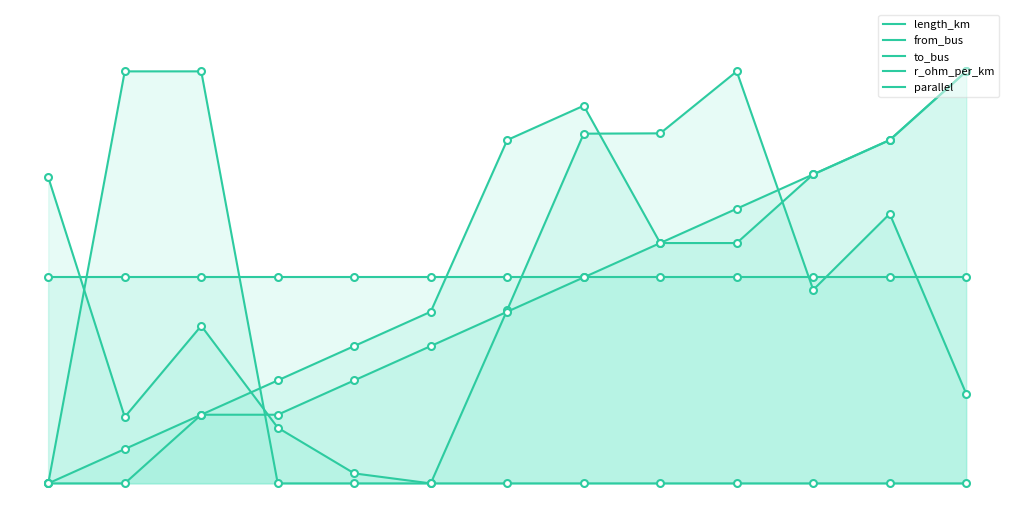

True or false: r_ohm_per_km and length_km intersect in this chart.

True